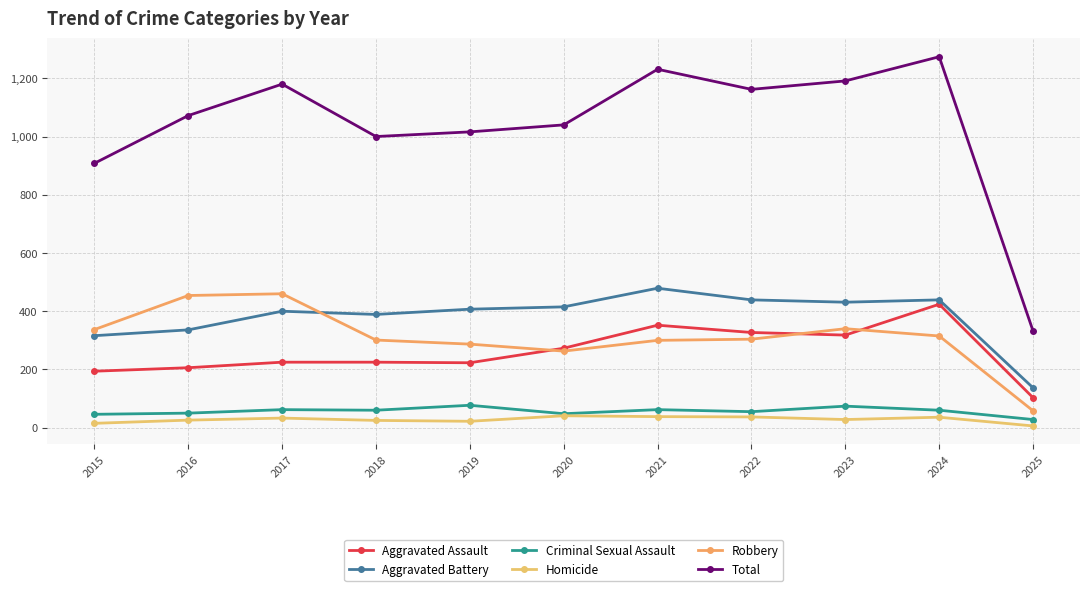

What is the minimum value for Aggravated Battery?

137